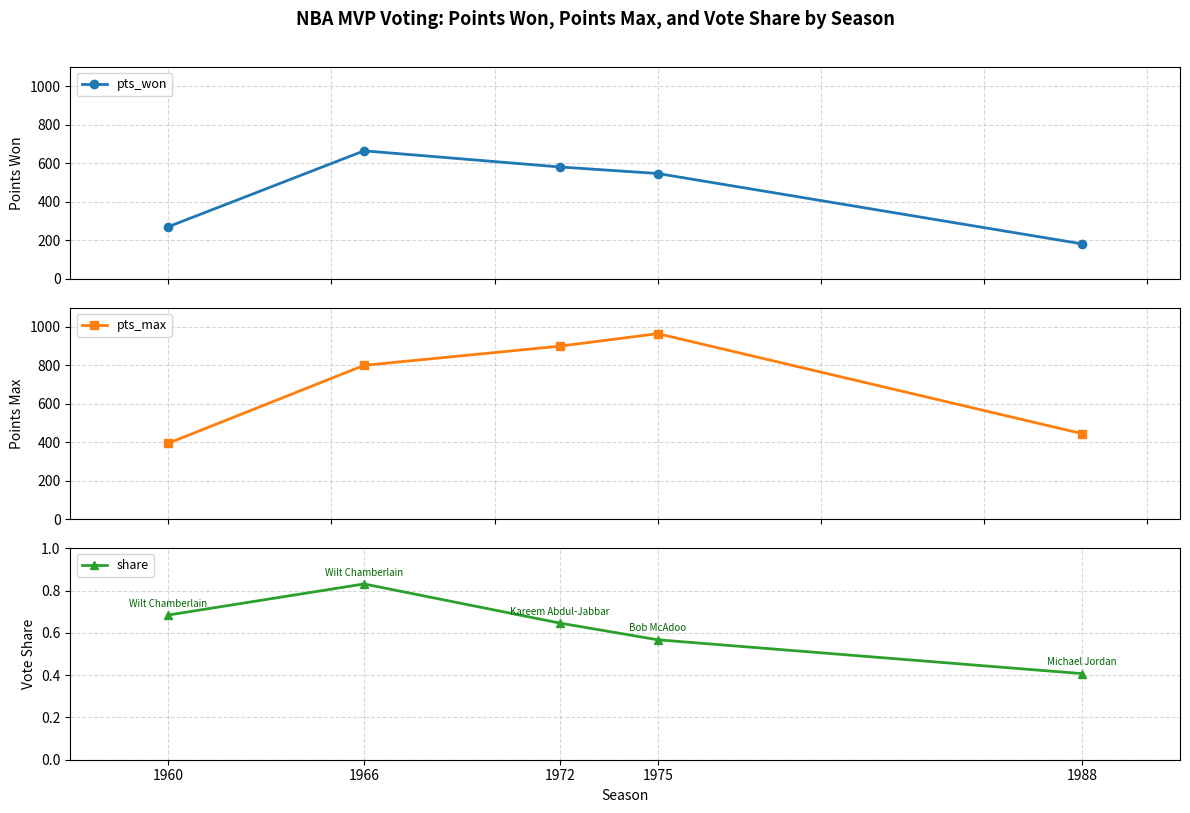

True or false: pts_max has a value of 1386.8 at 1975.

False